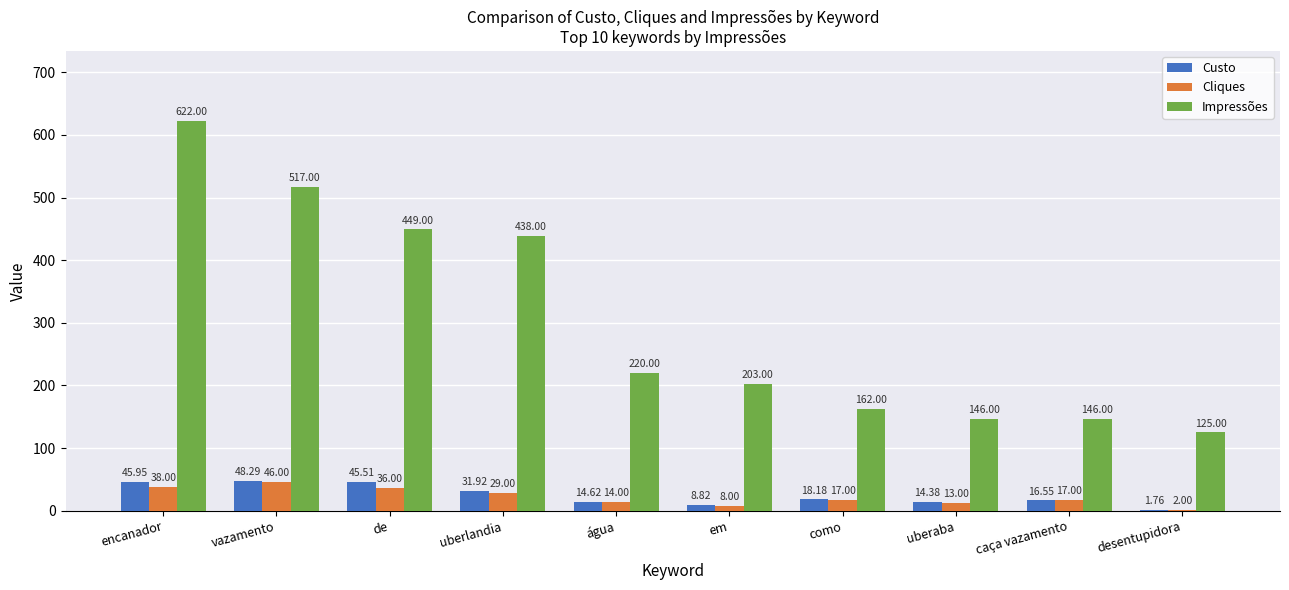

Which series has the largest total across all categories?

Impressões